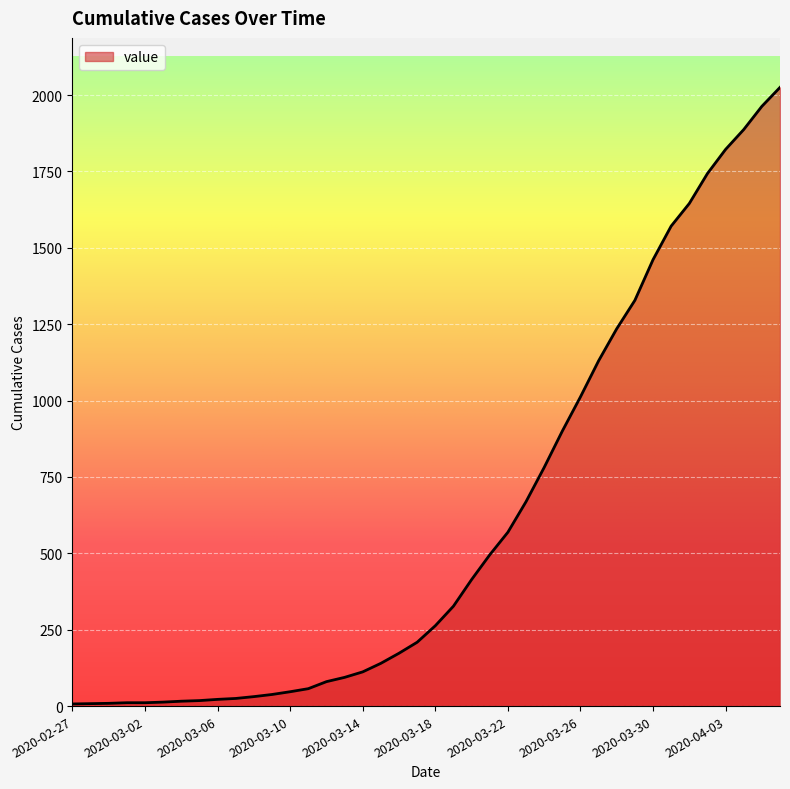

What is the difference between the maximum and minimum values?

2018